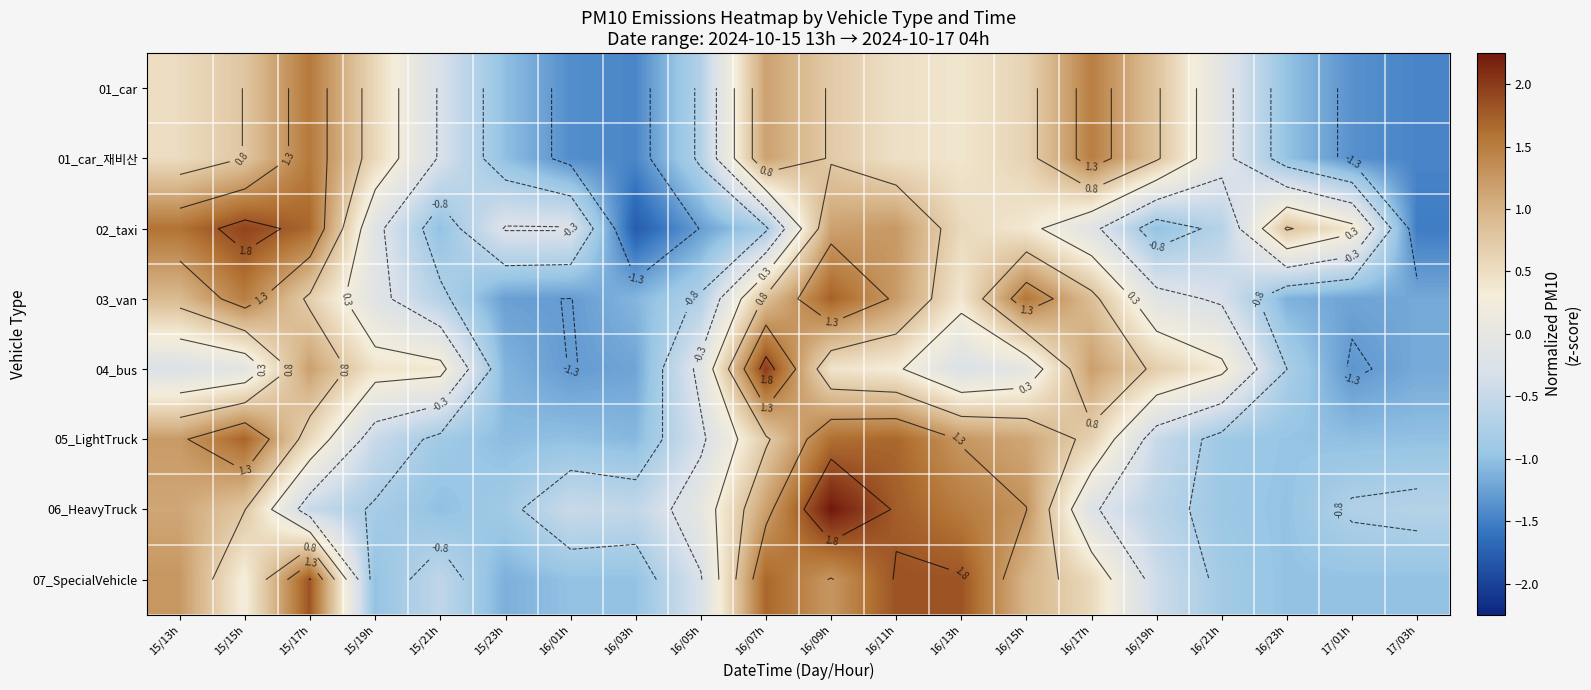

What is the difference between the 01_car_재비산 values at 16/19h and 15/19h?

0.2